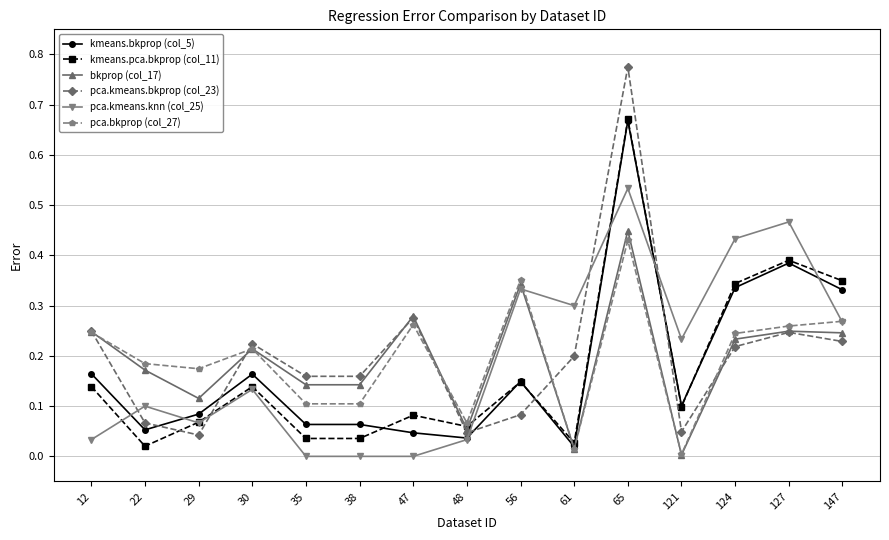

At how many categories does at least one series exceed 0?

15